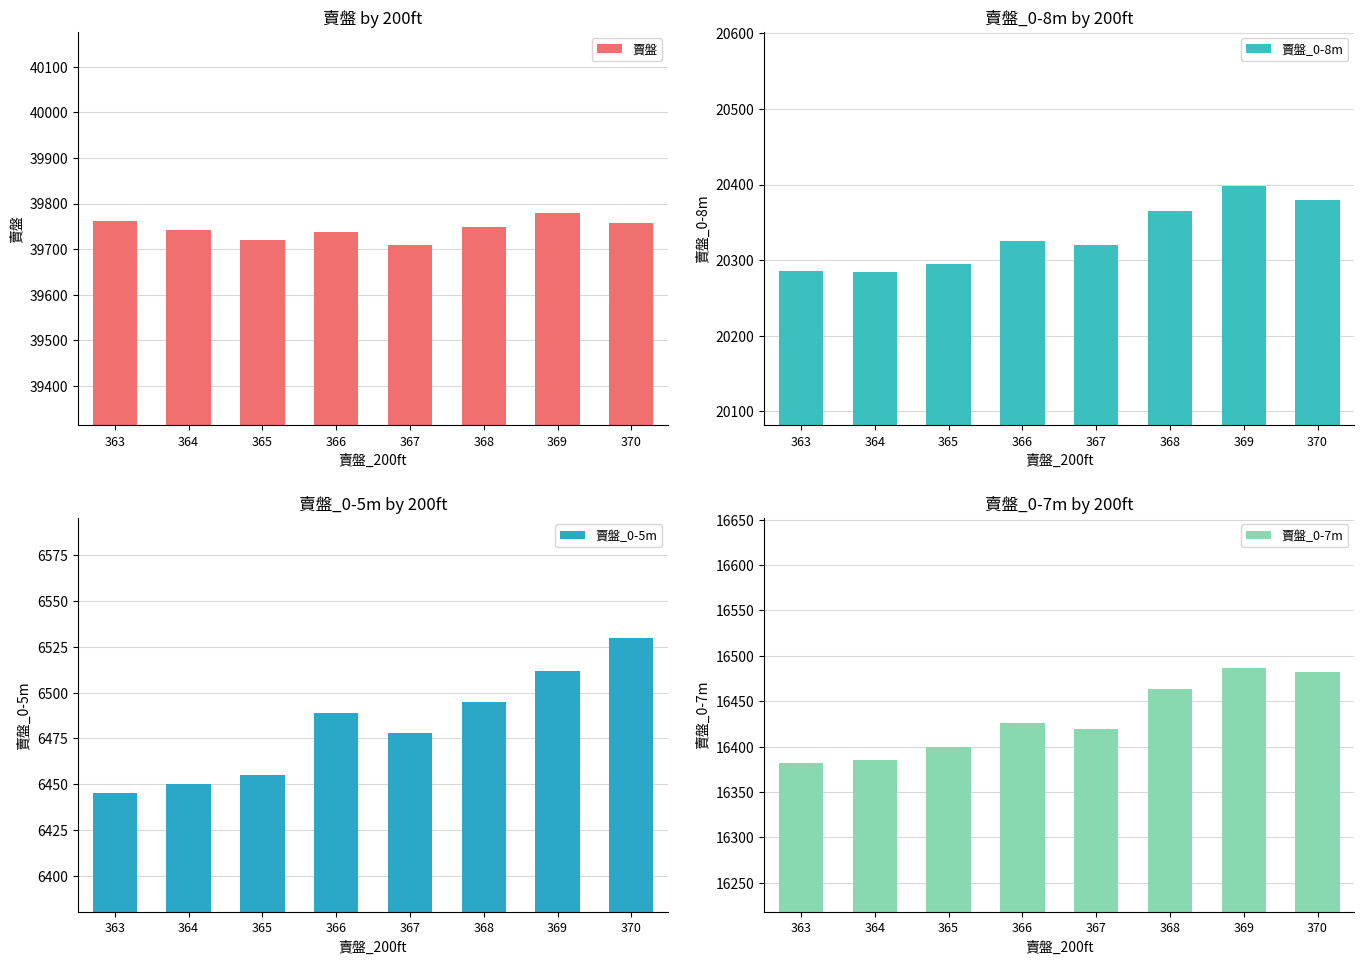

How many groups of bars are there?

8